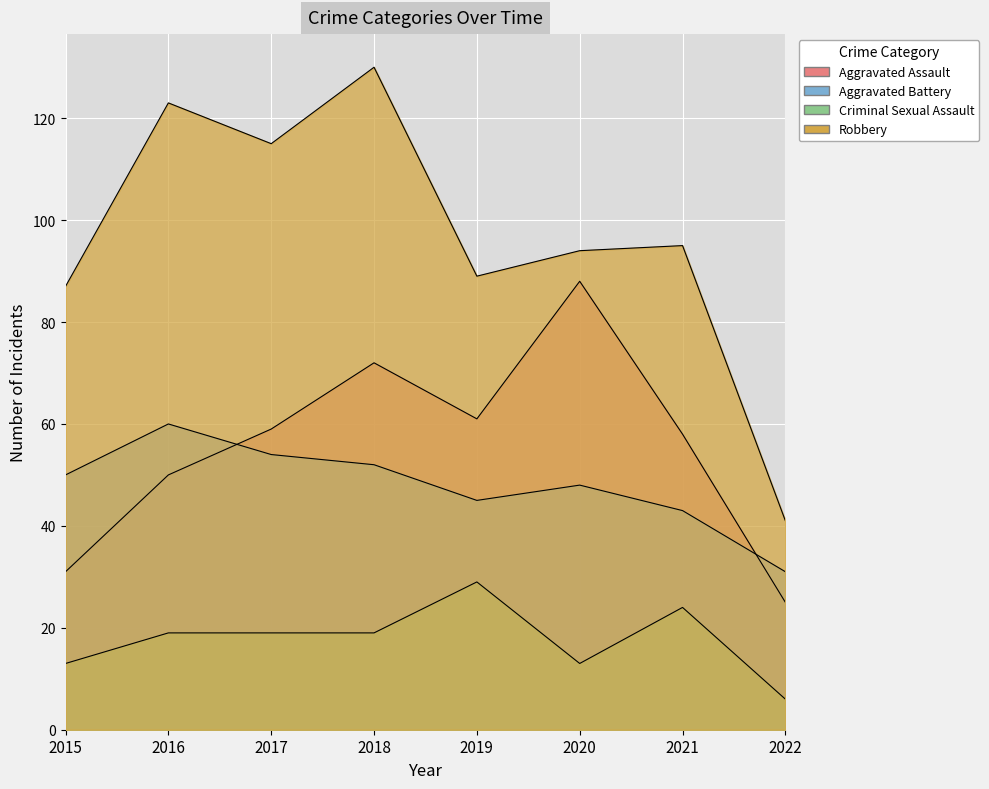

What is the value of the Aggravated Assault point at the 3rd from the left?

59